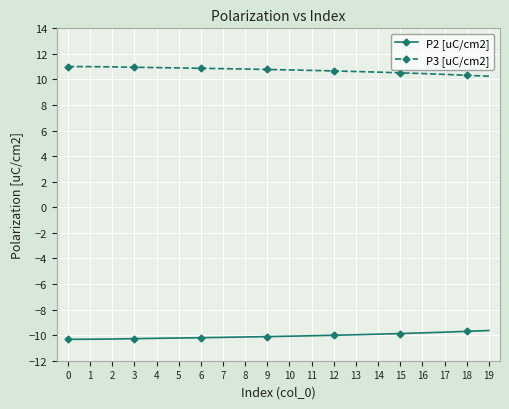

How many lines are shown in the chart?

2